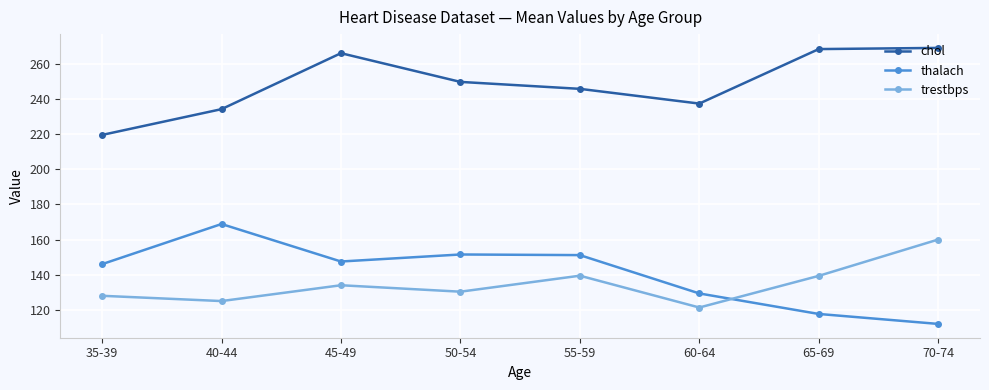

What is the label of the 6th point from the left?

60-64